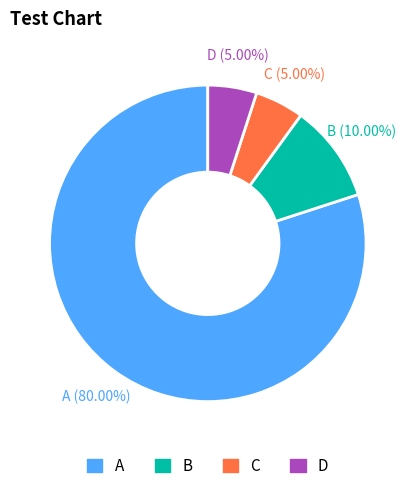

Do D and A together represent more than half of the pie?

Yes